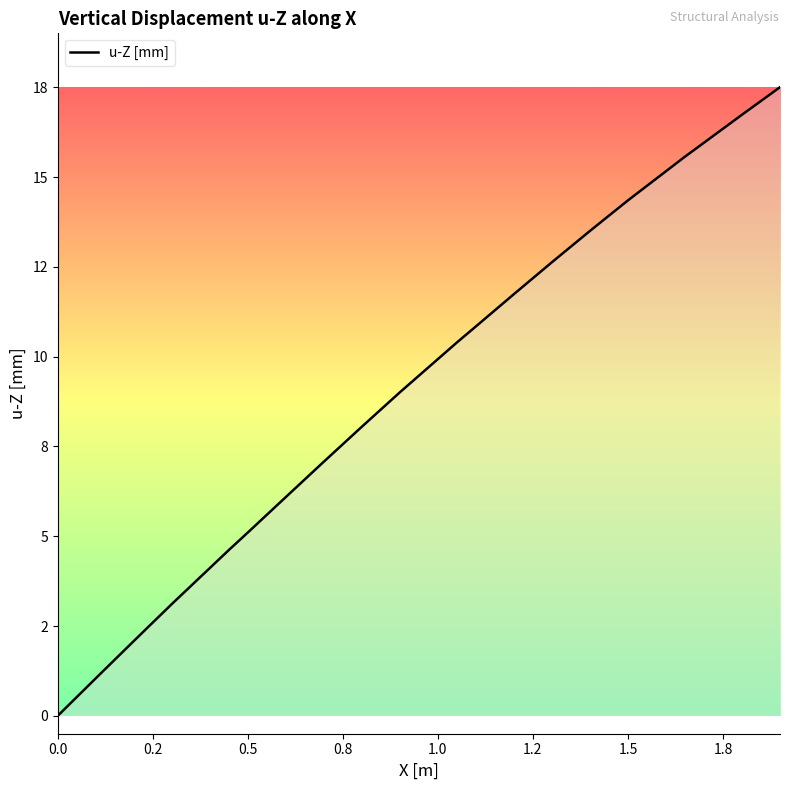

Is this an area chart (filled region under the line)?

Yes